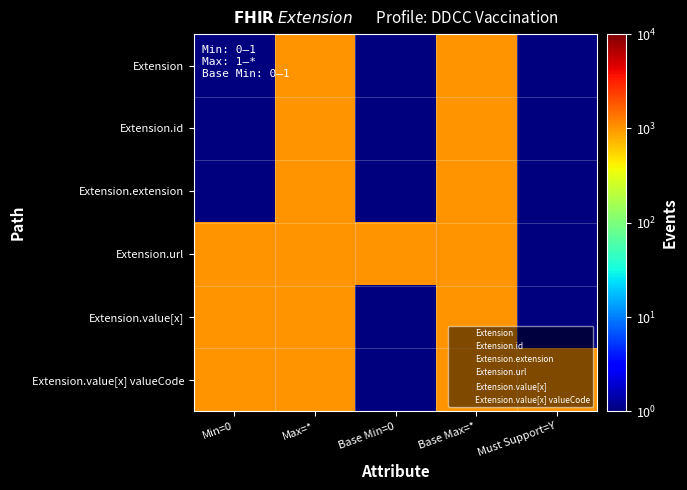

Reading left to right, extract all data points from this chart.

Extension: Min=0=0.5	Max=*=1000.0	Base Min=0=0.5	Base Max=*=1000.0	Must Support=Y=0.5
Extension.id: Min=0=0.5	Max=*=1000.0	Base Min=0=0.5	Base Max=*=1000.0	Must Support=Y=0.5
Extension.extension: Min=0=0.5	Max=*=1000.0	Base Min=0=0.5	Base Max=*=1000.0	Must Support=Y=0.5
Extension.url: Min=0=1000.0	Max=*=1000.0	Base Min=0=1000.0	Base Max=*=1000.0	Must Support=Y=0.5
Extension.value[x]: Min=0=1000.0	Max=*=1000.0	Base Min=0=0.5	Base Max=*=1000.0	Must Support=Y=0.5
Extension.value[x] valueCode: Min=0=1000.0	Max=*=1000.0	Base Min=0=0.5	Base Max=*=1000.0	Must Support=Y=1000.0